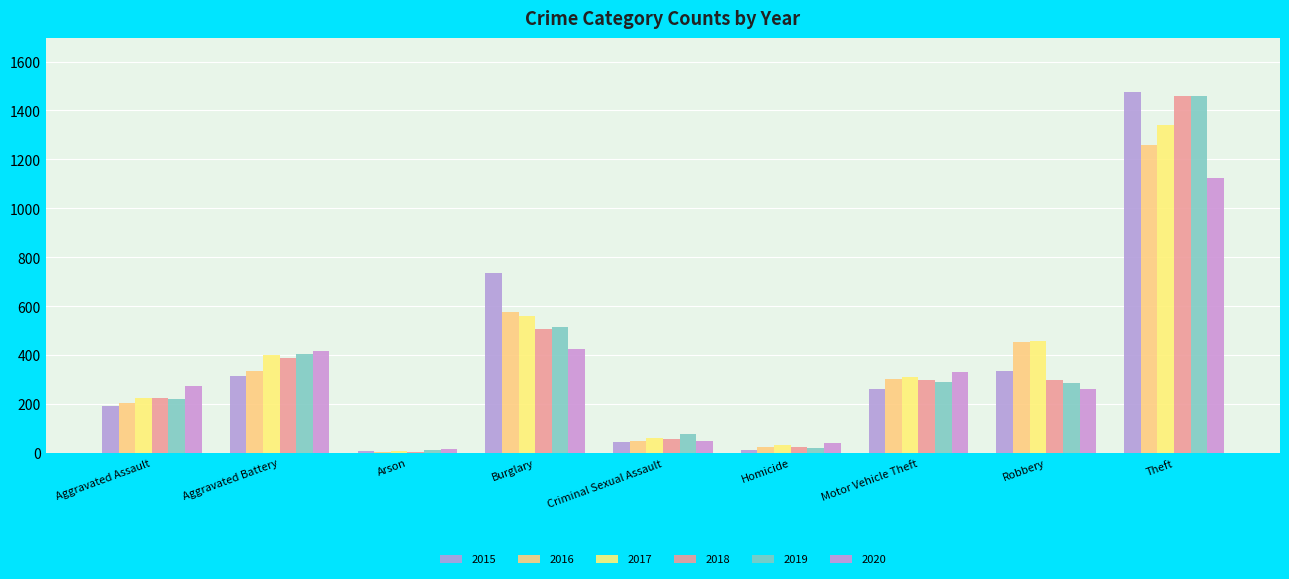

What is the label of the 6th bar from the left?

Homicide